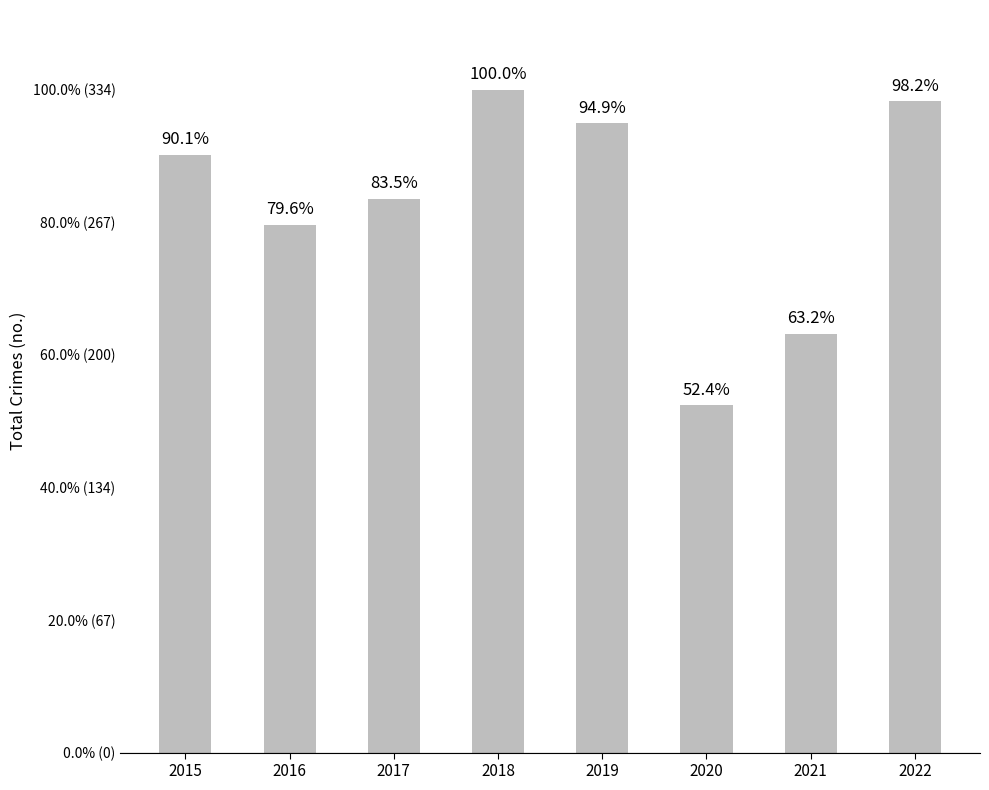

What is the change in value from 2017 to 2021?

-68